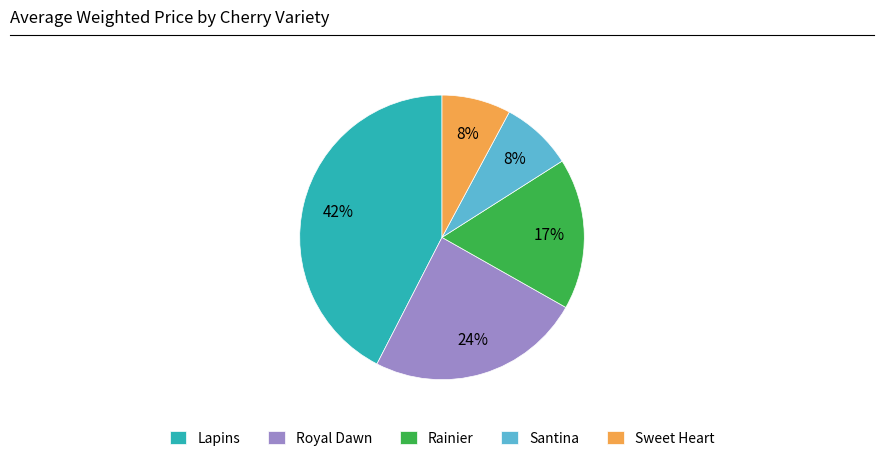

Which category has the biggest portion of the pie?

Lapins